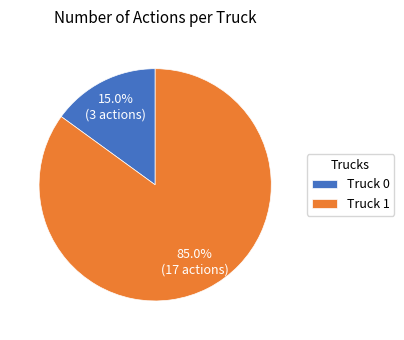

What is the ratio of the value at Truck 0 to the value at Truck 1?

0.2